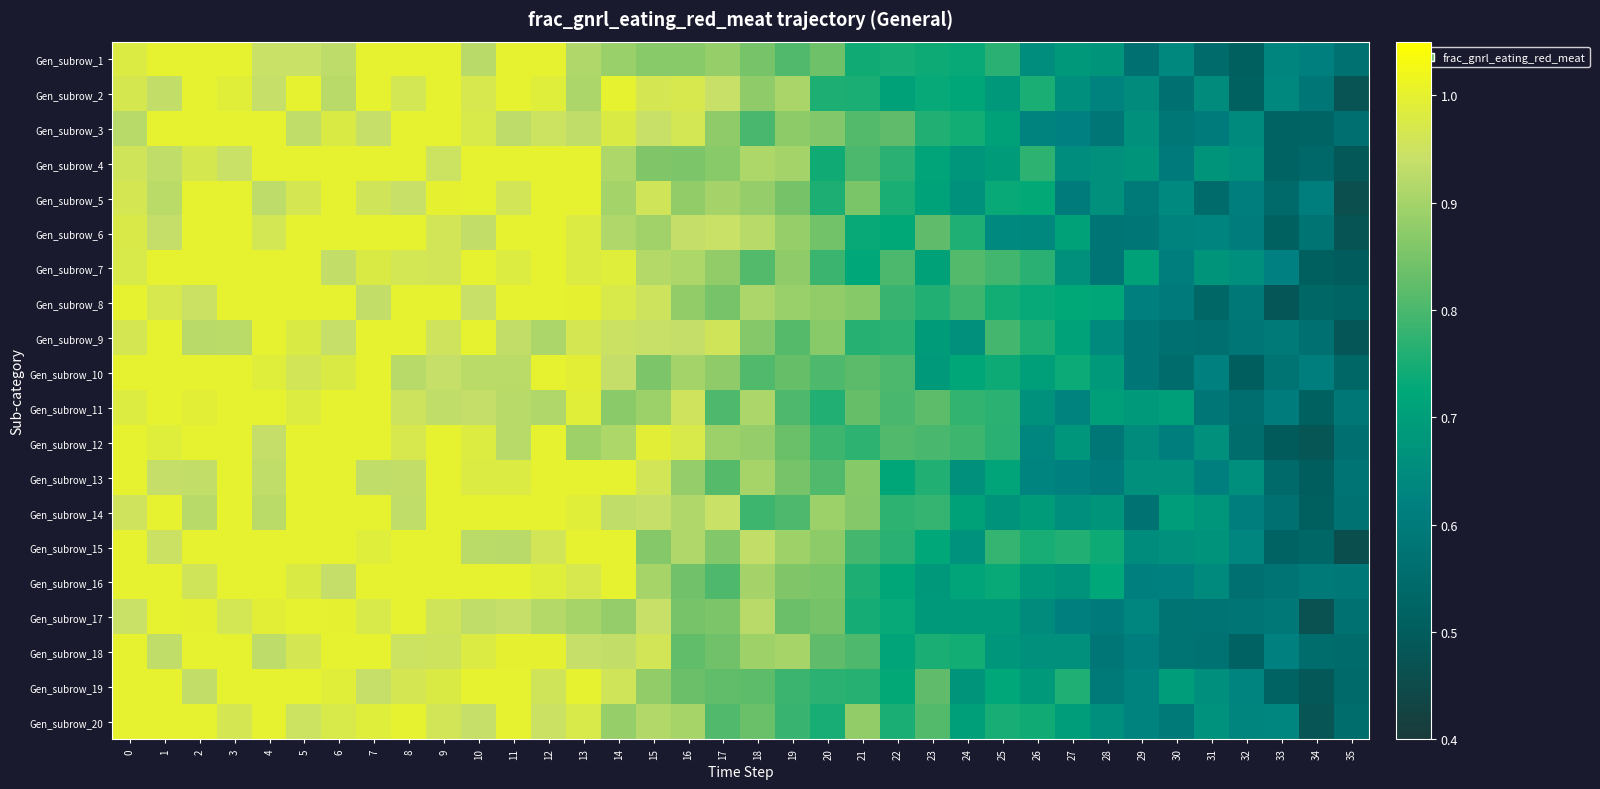

Which category has the lowest value across all series?

35